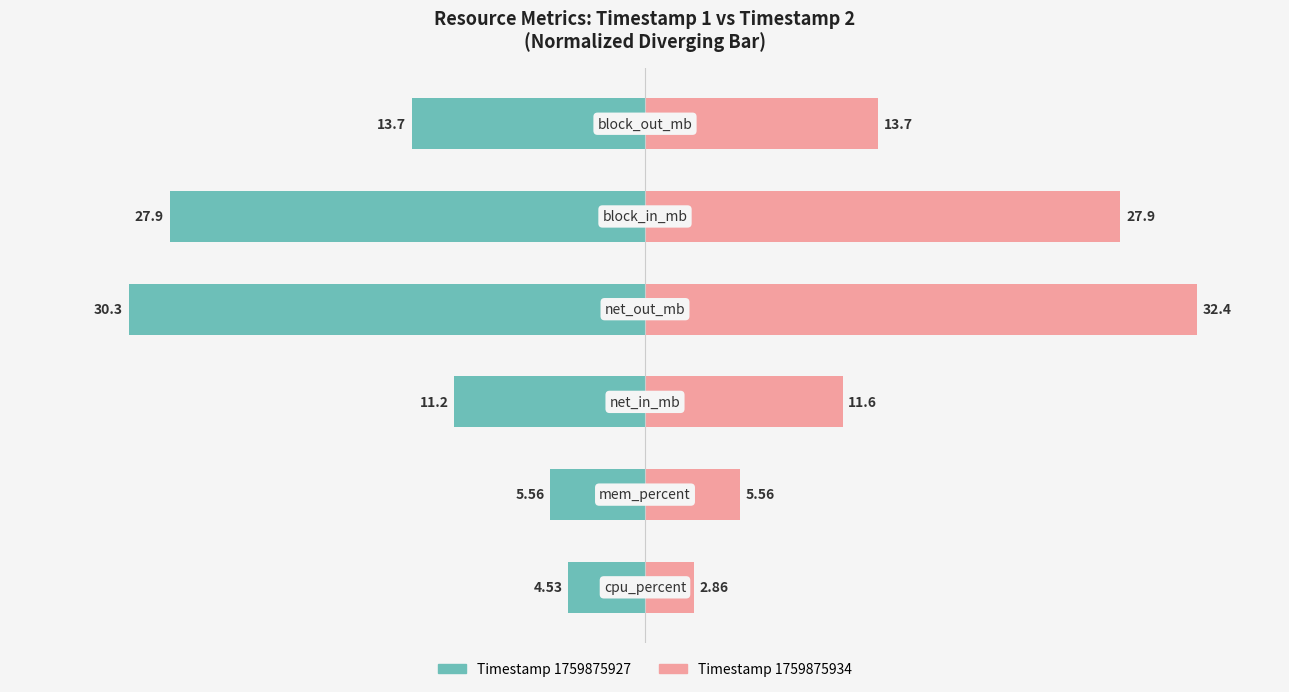

How many groups of bars are there?

6